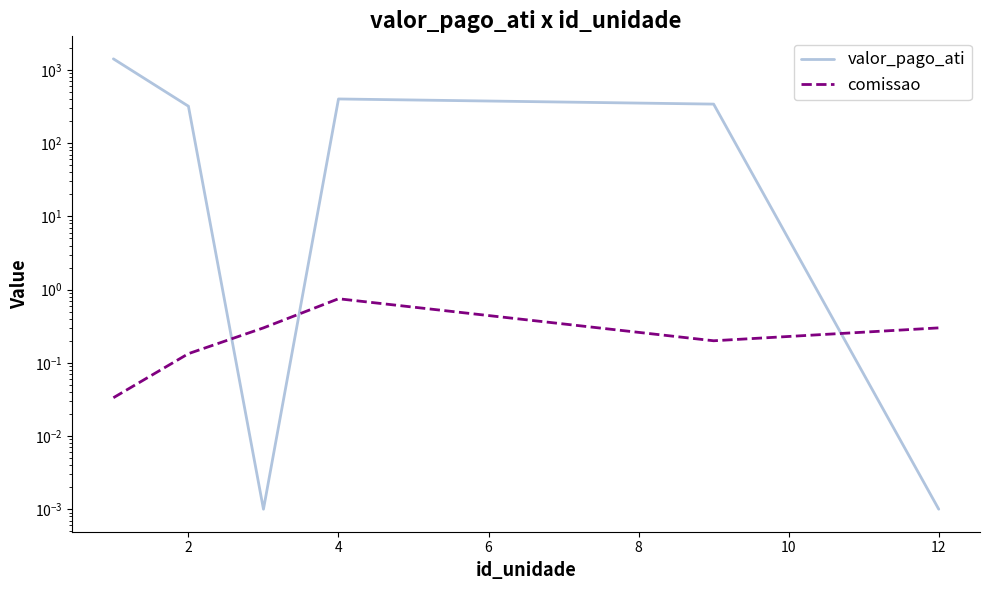

In valor_pago_ati, how many points are lower than both neighbors (excluding endpoints)?

1